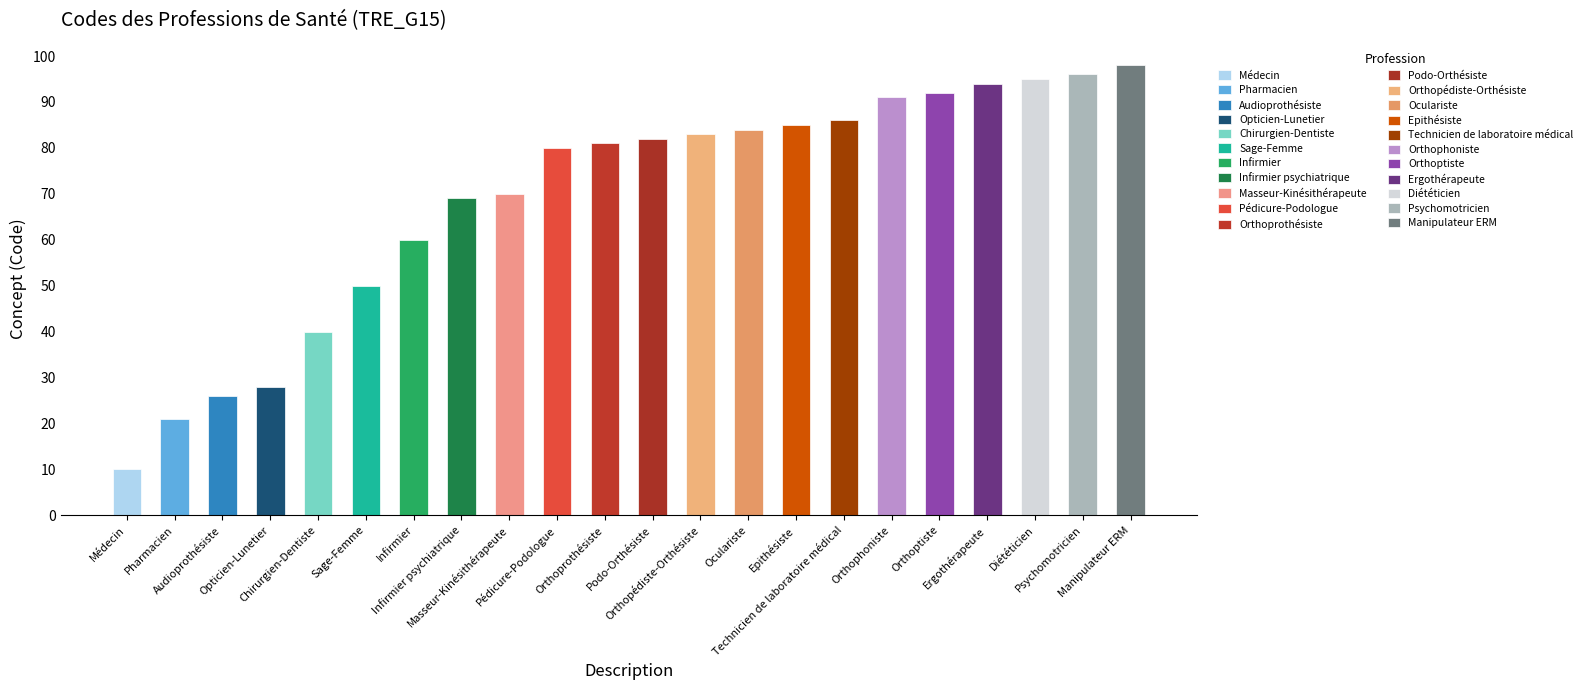

Reading right to left, transcribe all the data shown in this chart.

Manipulateur ERM=98	Psychomotricien=96	Diététicien=95	Ergothérapeute=94	Orthoptiste=92	Orthophoniste=91	Technicien de laboratoire médical=86	Epithésiste=85	Oculariste=84	Orthopédiste-Orthésiste=83	Podo-Orthésiste=82	Orthoprothésiste=81	Pédicure-Podologue=80	Masseur-Kinésithérapeute=70	Infirmier psychiatrique=69	Infirmier=60	Sage-Femme=50	Chirurgien-Dentiste=40	Opticien-Lunetier=28	Audioprothésiste=26	Pharmacien=21	Médecin=10